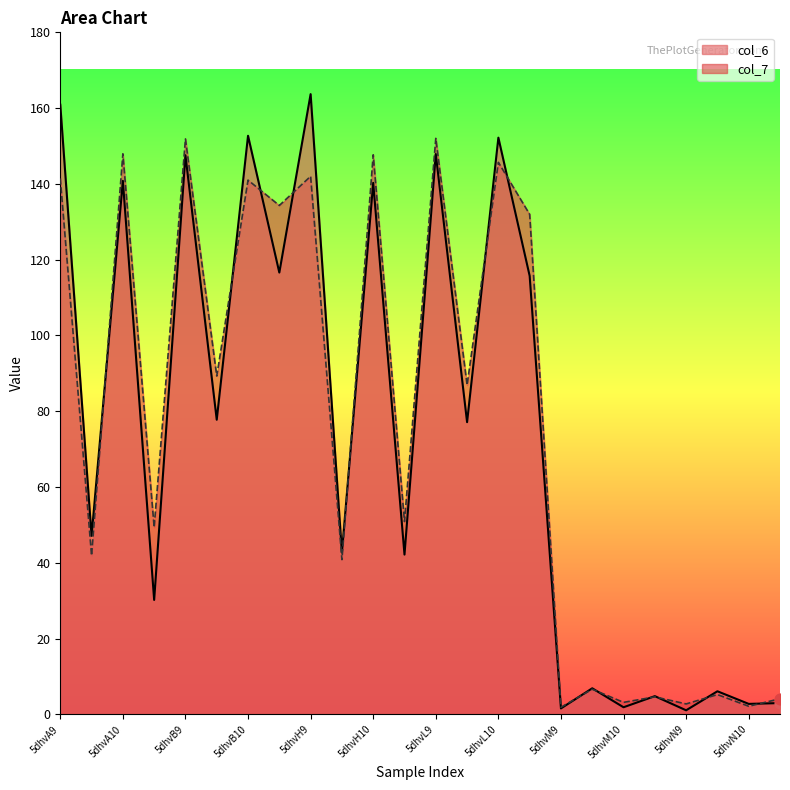

Which series has the widest spread of Y values?

col_6